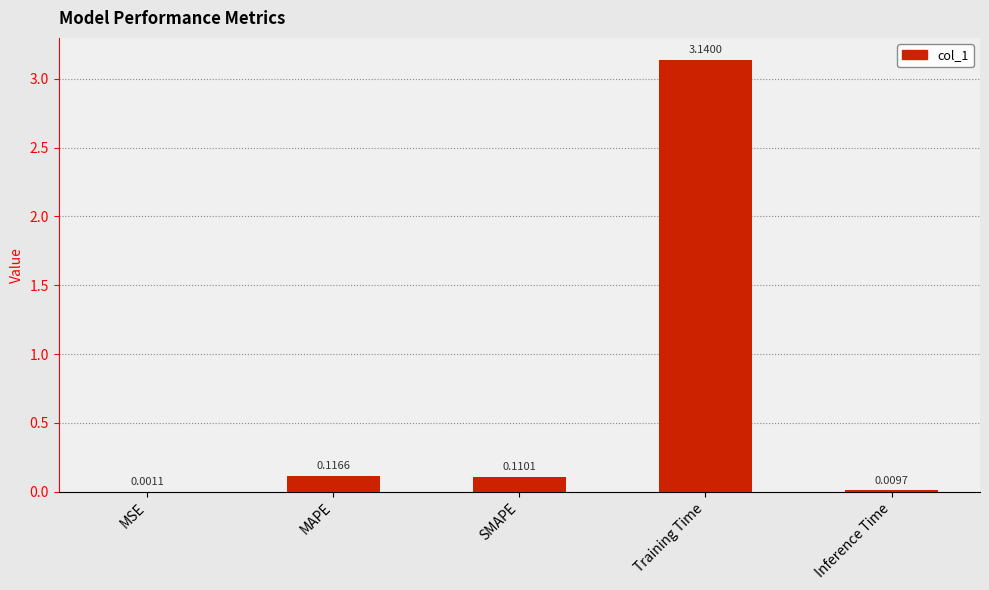

Which label corresponds to the largest value in the chart?

Training Time